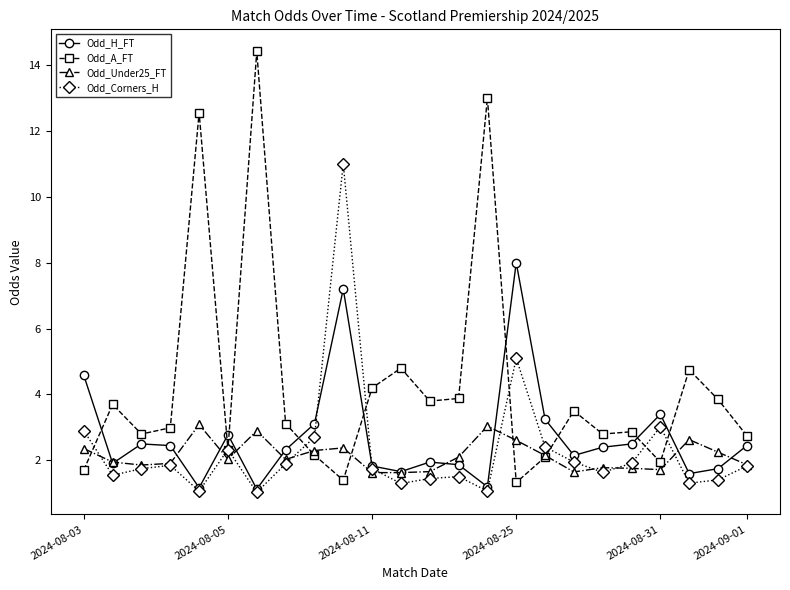

What is the highest value of the Odd_H_FT series?

8.0